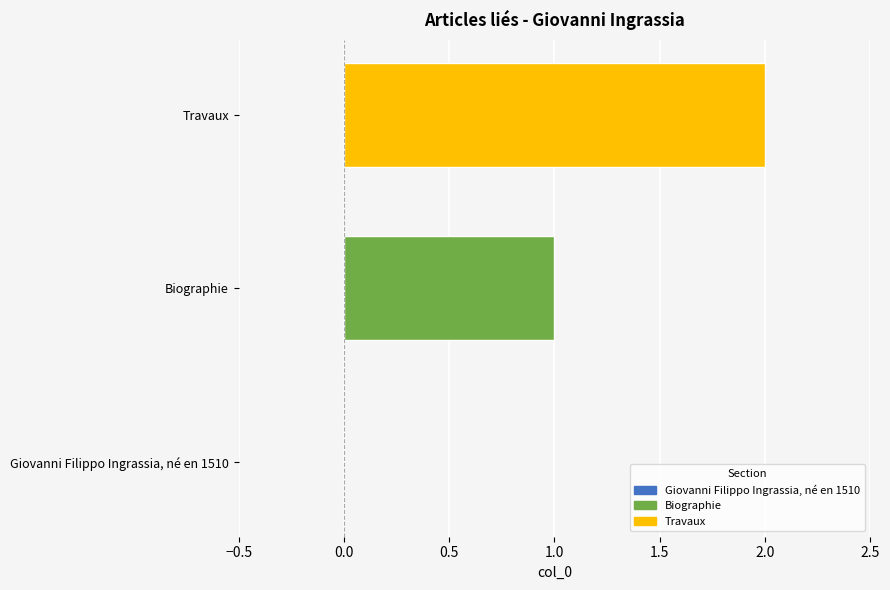

What is the greatest value displayed?

2